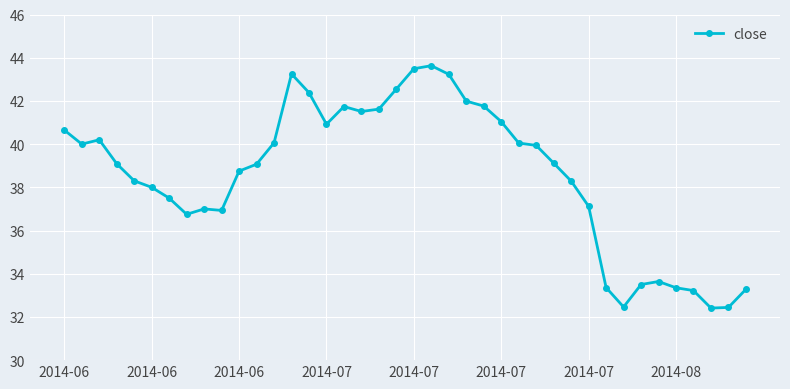

What is the value of the 19th point from the left?

41.6